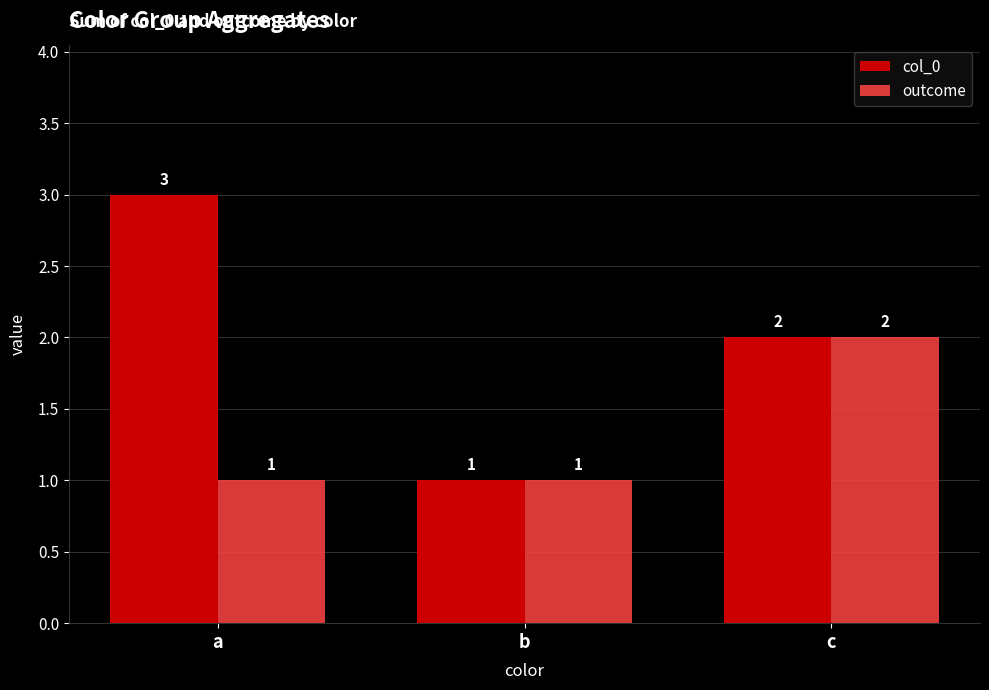

What are all the series names shown in the legend?

col_0, outcome